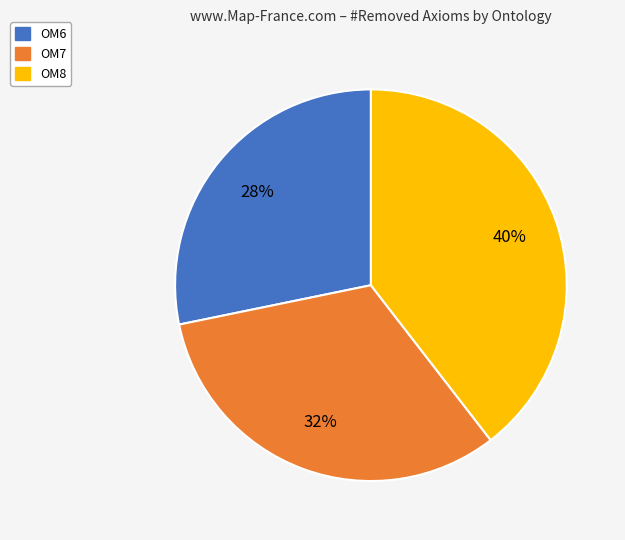

Between OM8 and OM6, which is larger?

OM8